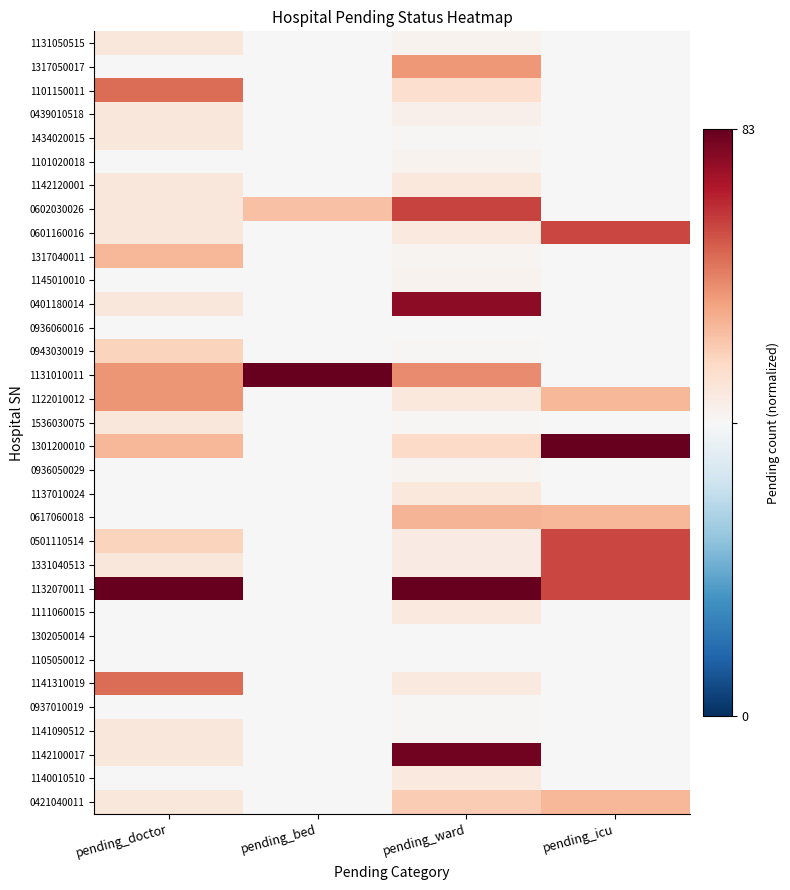

Which series has the largest total across all categories?

1132070011